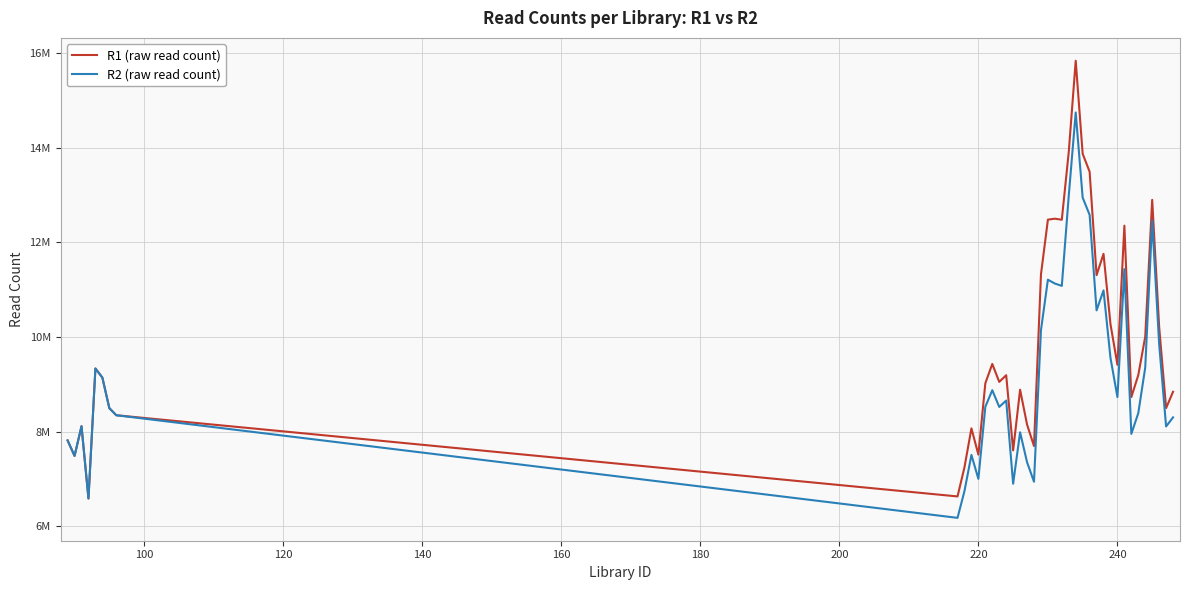

Reading left to right, transcribe all the data shown in this chart.

R1 (raw read count): 7813781	7486736	8114856	6586577	9334492	9142001	8497185	8346242	6630053	7246619	8069391	7513691	9021462	9430938	9051278	9192054	7604379	8885716	8150455	7694818	11320509	12480734	12500966	12479012	13912975	15839537	13872702	13493608	11307677	11757615	10272339	9412394	12353899	8729055	9194763	10005232	12898941	10217401	8496668	8842556
R2 (raw read count): 7813781	7486736	8114856	6586577	9334492	9142001	8497185	8346242	6177083	6744517	7507107	7001340	8525251	8875435	8522228	8656502	6898791	7986453	7354088	6940576	10142826	11211467	11130391	11080481	12987477	14745821	12946604	12582077	10562895	10985096	9559721	8729797	11434799	7952502	8390591	9354510	12461219	9853052	8109217	8301459